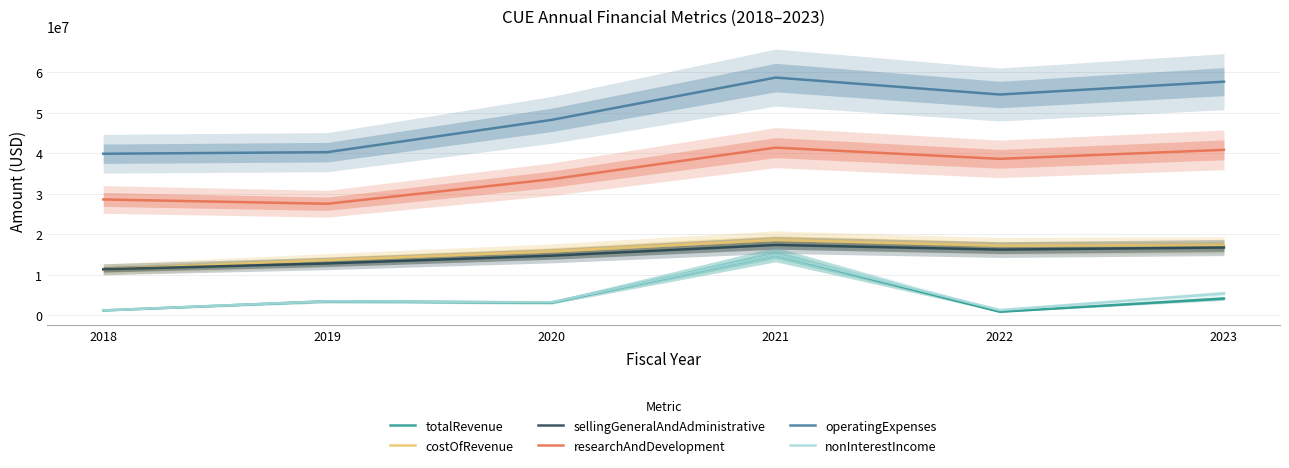

Is this an area chart (filled region under the line)?

No